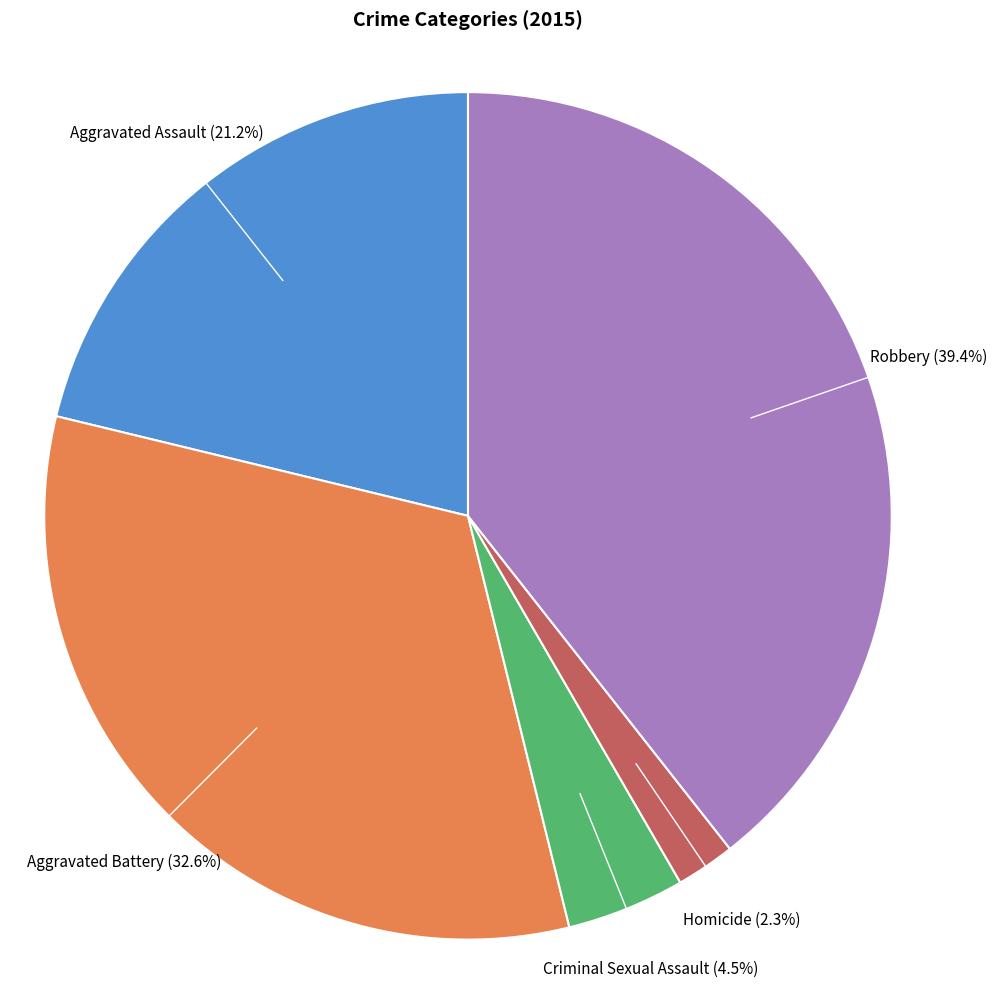

Is there any slice that represents more than half of the pie?

No